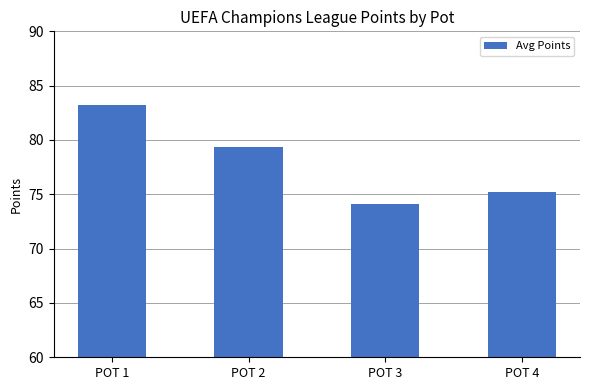

Reading left to right, list all the values displayed in this chart.

83.2	79.3	74.1	75.2